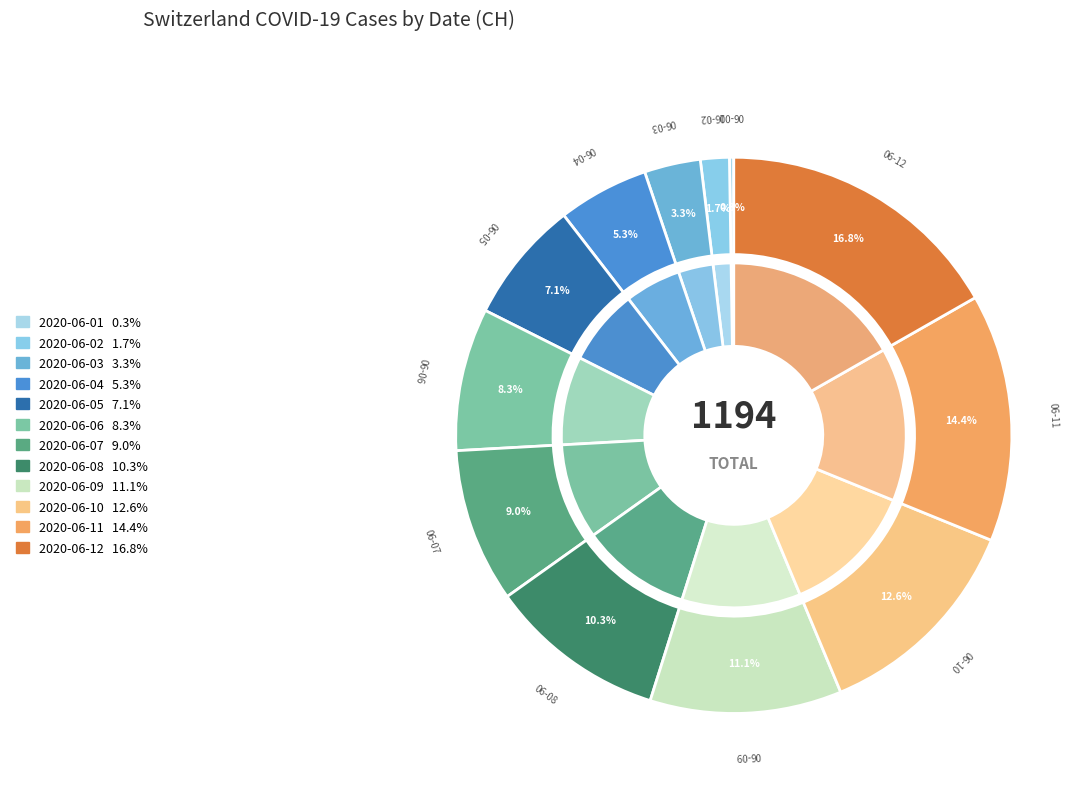

To the nearest percent, what is the difference between the largest and smallest slice percentages?

16%